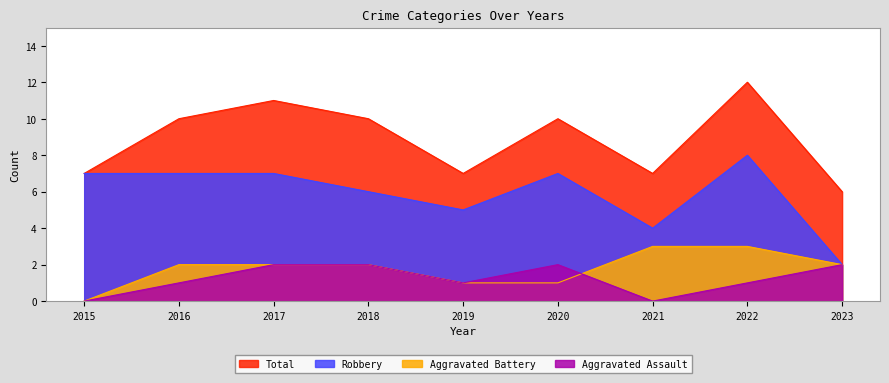

Is it true that Aggravated Battery equals 0 at 2019?

False